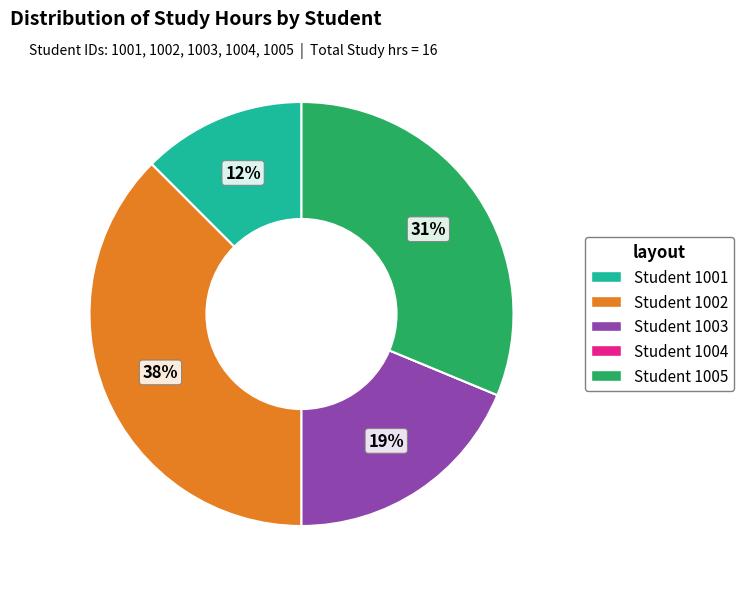

Is there a majority slice in this chart?

No